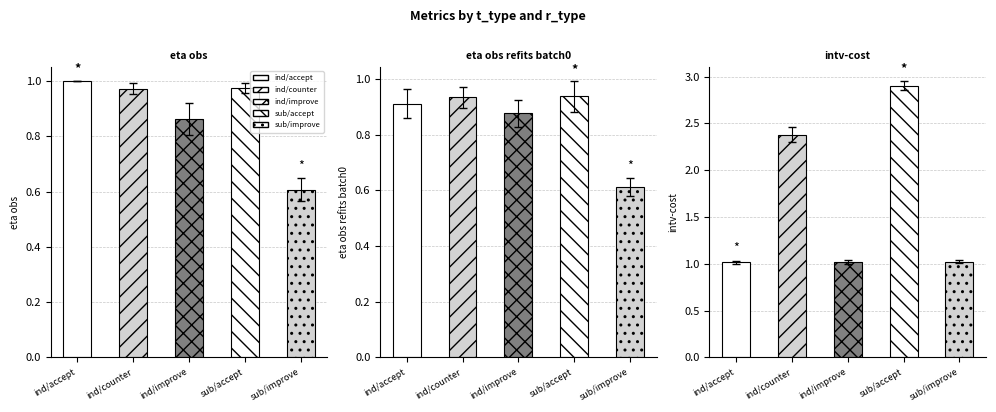

What is the spread (max minus min) of values at sub/accept?

2.0